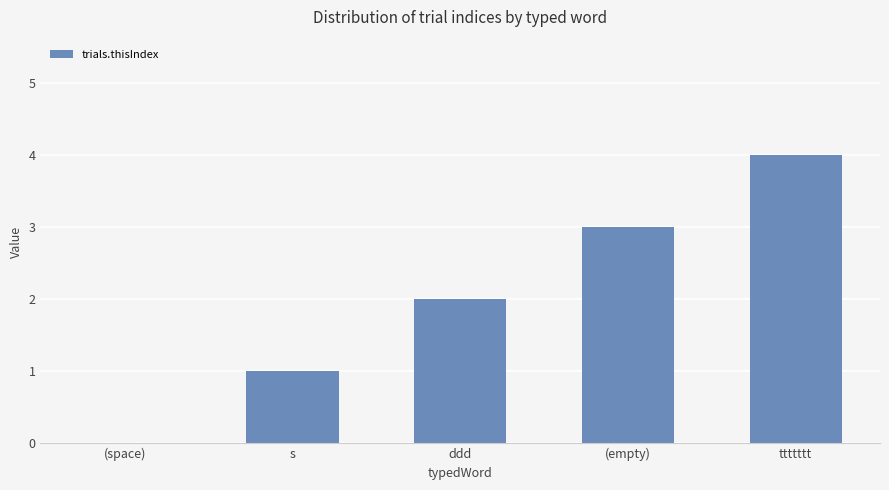

Read the value at (empty).

3